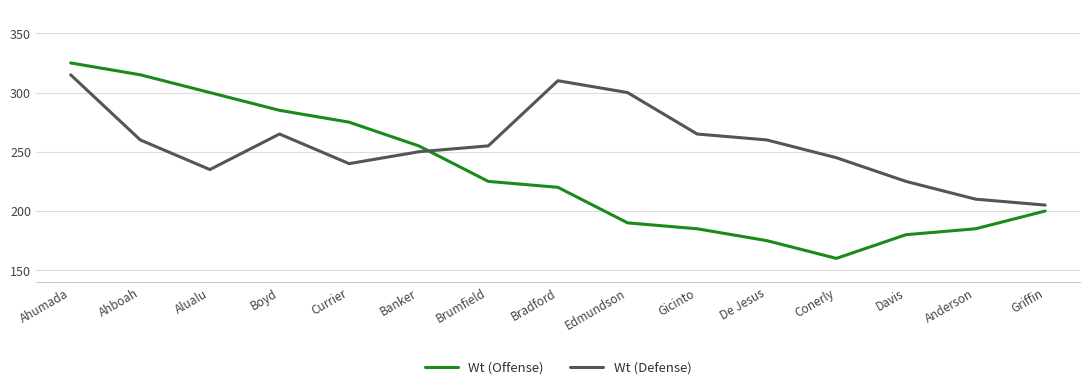

What position from the left is Bradford?

8